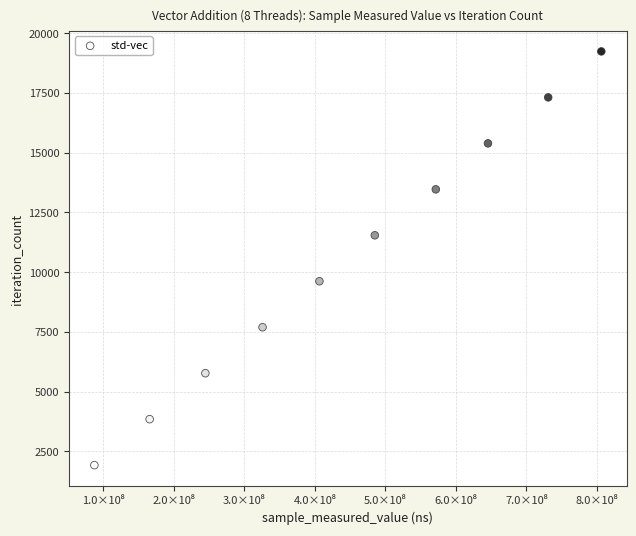

What is the range of Y values (max minus min)?

17307